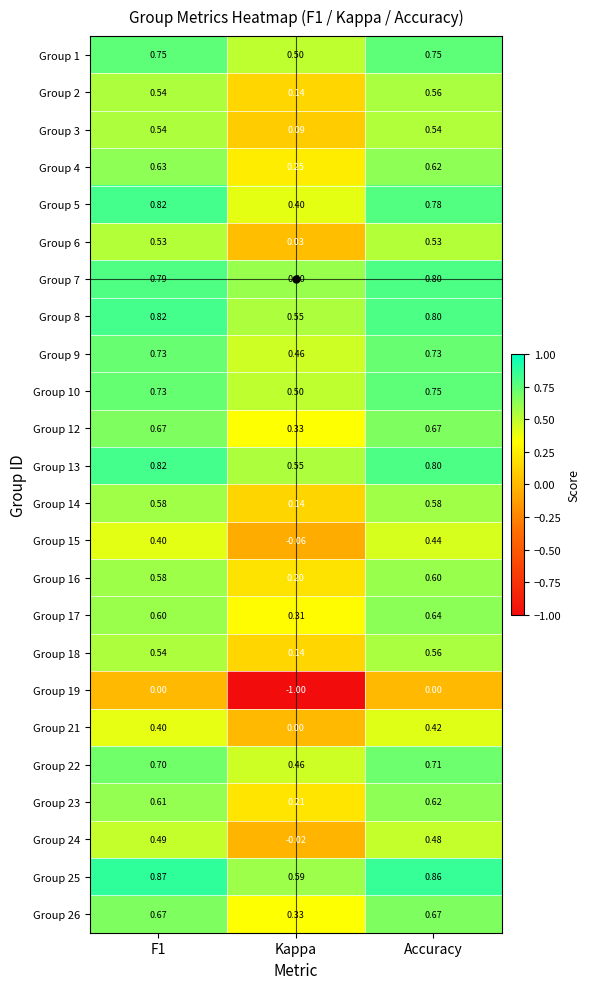

Where is Group 3 nearest to the value 0?

Kappa